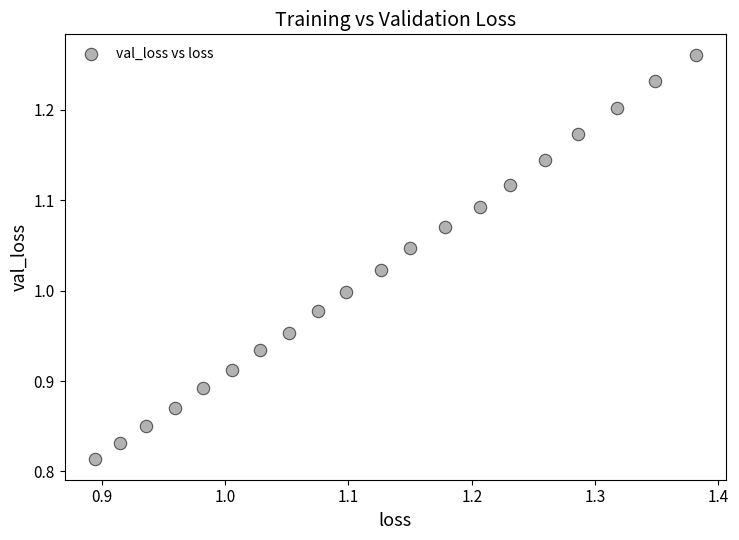

What is the range of Y values (max minus min)?

0.4